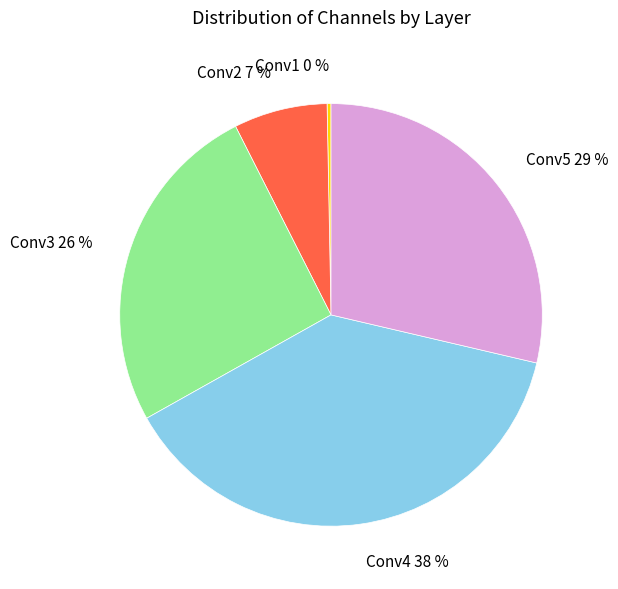

Is it true that Conv2 is 1% of the pie?

False